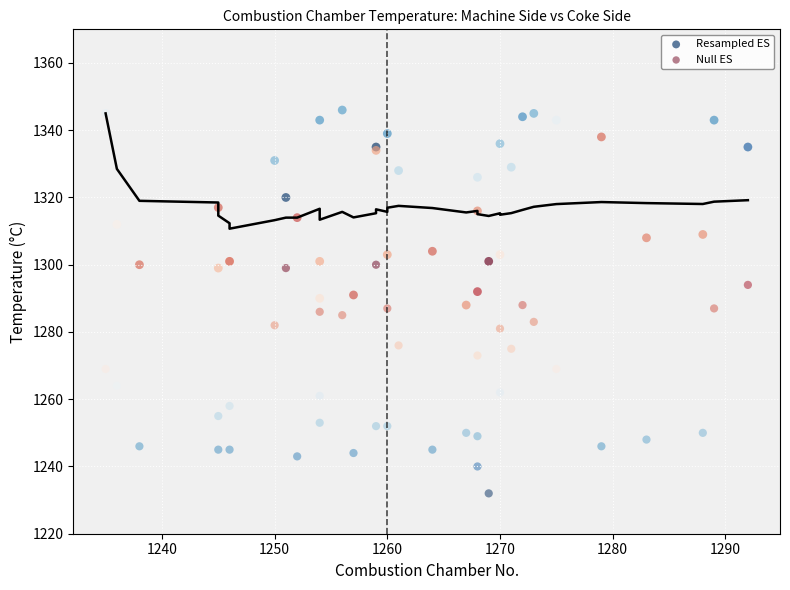

Which series contains the lowest Y value?

Null ES